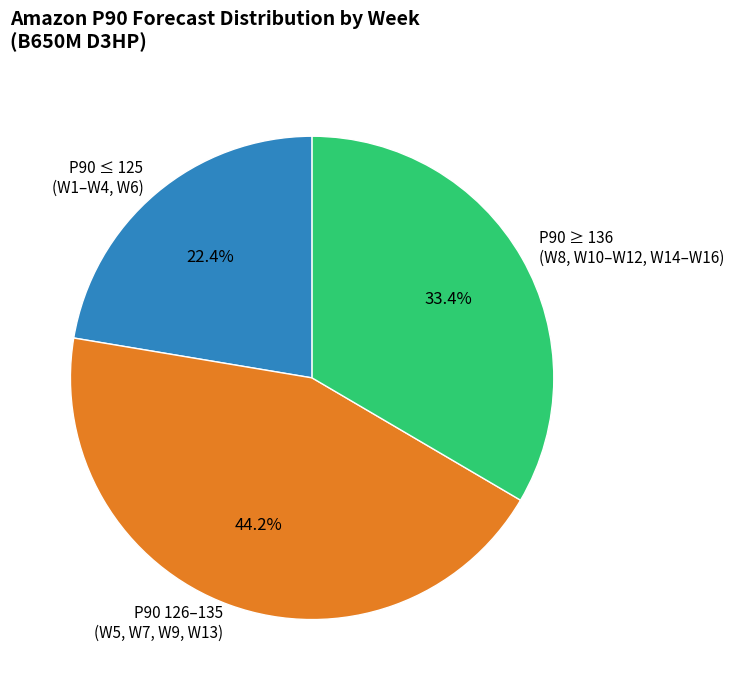

Count the number of slices in the pie.

3